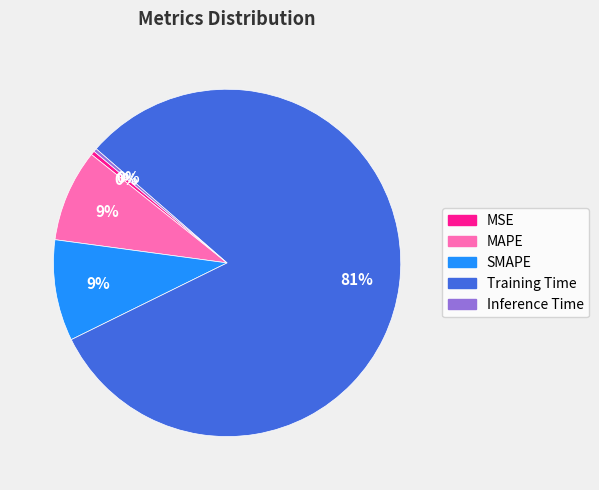

The MSE slice represents 14% of the pie. True or false?

False